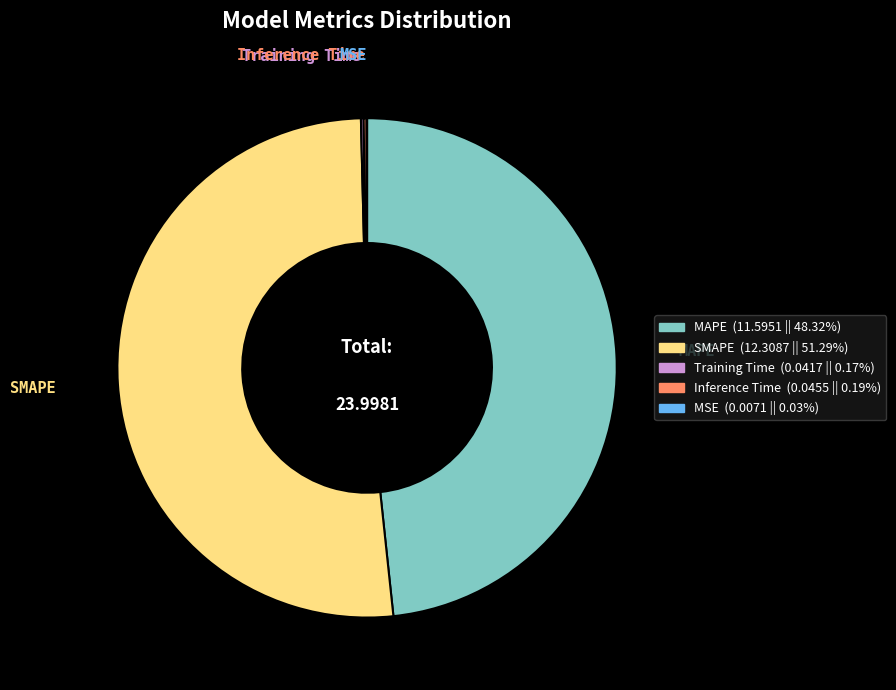

Does any single category account for the majority?

Yes